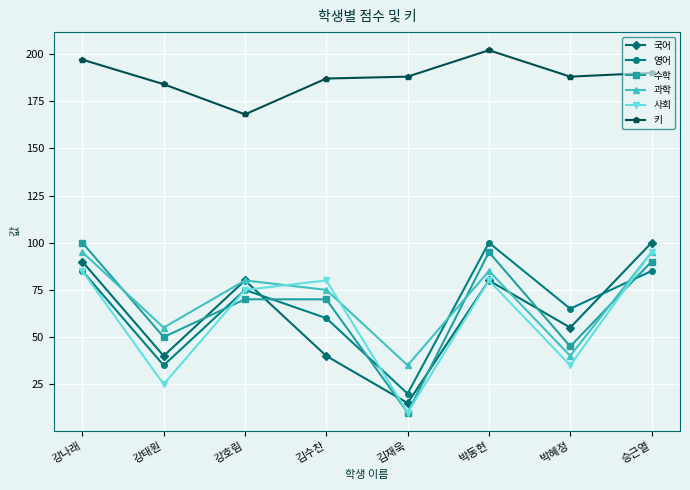

Reading left to right, what are all the values shown in this chart?

국어: 90	40	80	40	15	80	55	100
영어: 85	35	75	60	20	100	65	85
수학: 100	50	70	70	10	95	45	90
과학: 95	55	80	75	35	85	40	95
사회: 85	25	75	80	10	80	35	95
키: 197	184	168	187	188	202	188	190